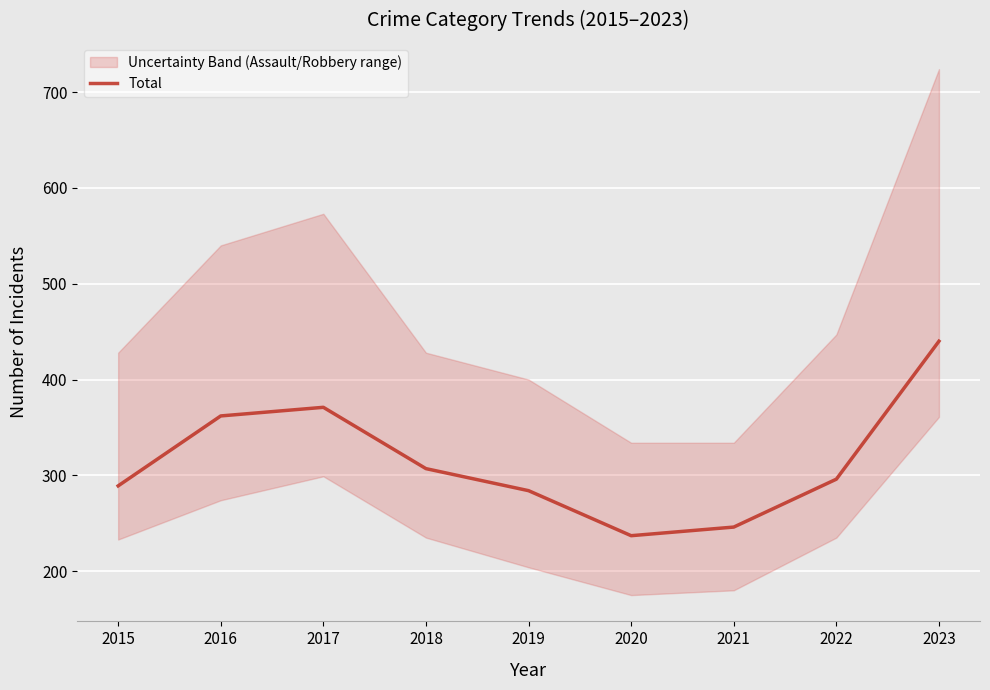

Read the value at 2015, to the nearest 5.

290